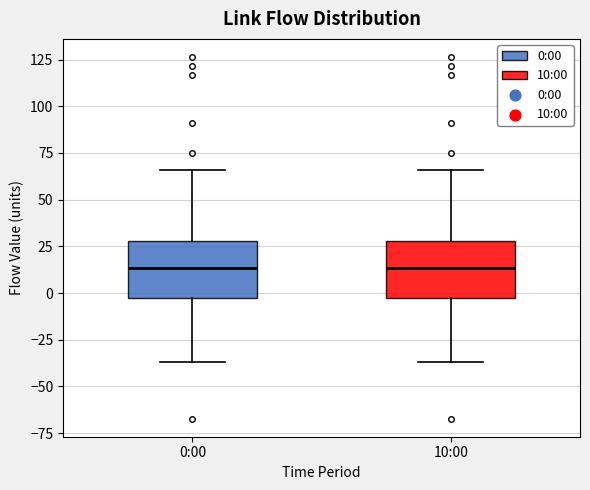

Reading left to right, read every box against the y-axis: the position of its median line, the range the box covers, and the ends of its whiskers. The values are not printed on the chart, so give them approximately, as read against the axis.

0:00: median 15, box -5 to 30, whiskers -35 to 65
10:00: median 15, box -5 to 30, whiskers -35 to 65